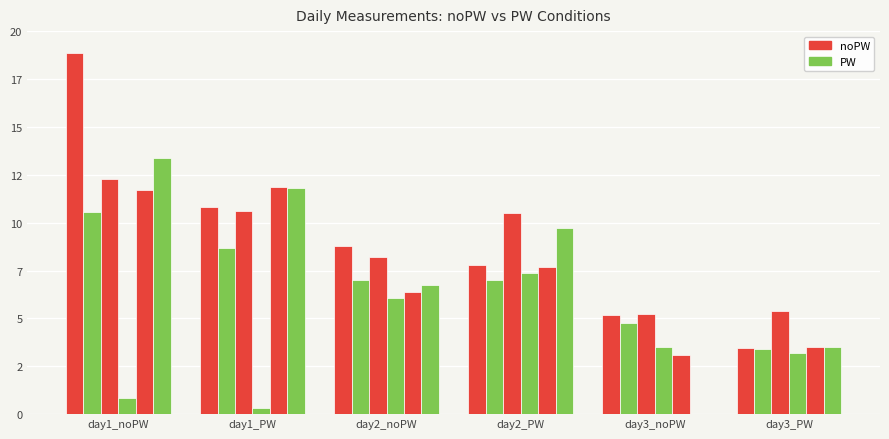

Are the bars horizontal?

No